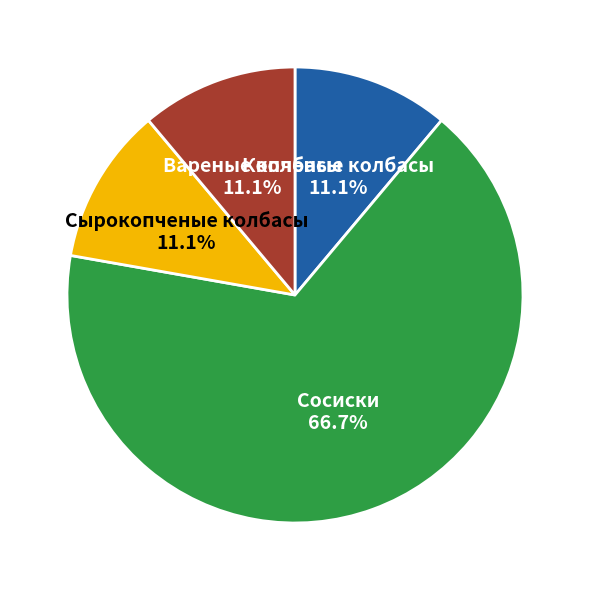

Is there any slice that represents more than half of the pie?

Yes